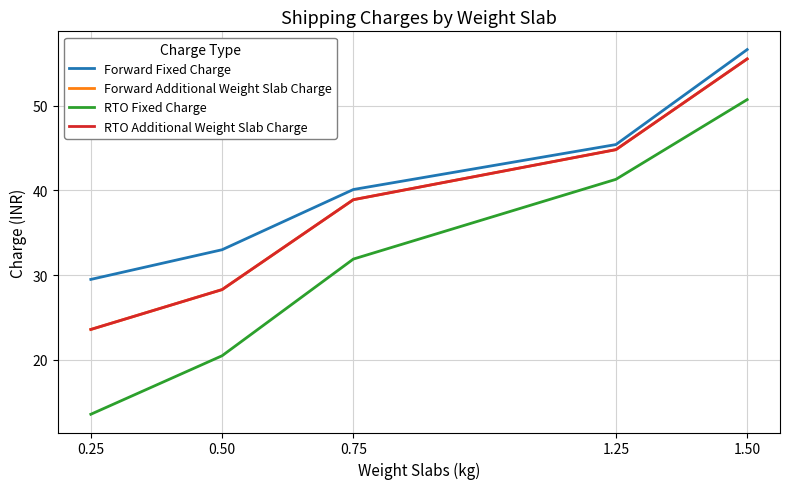

Does the chart display data point markers on the line(s)?

No